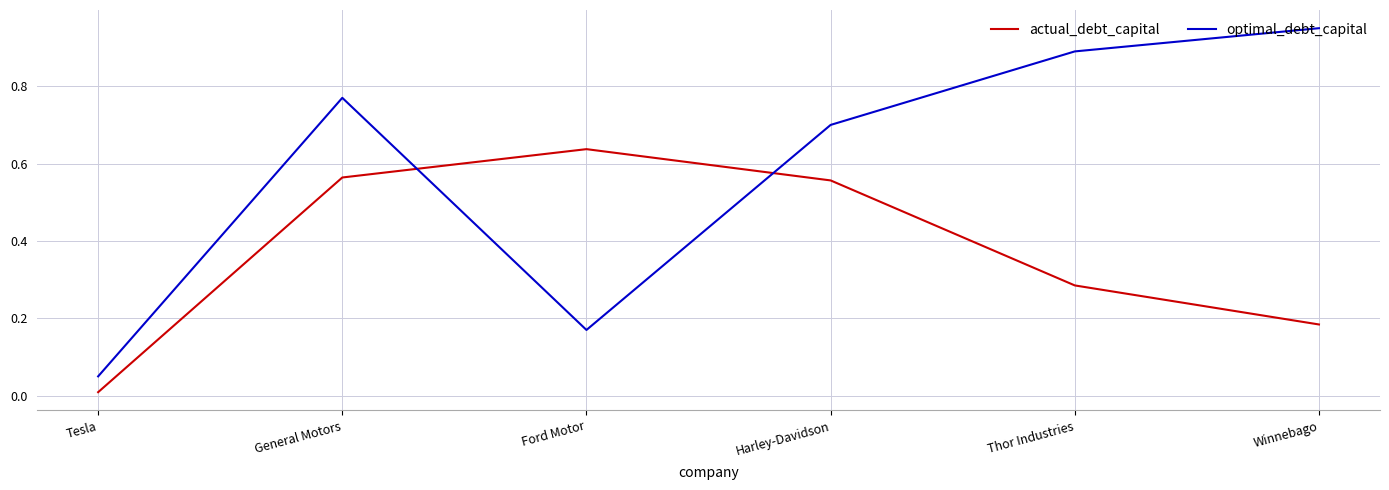

The value of actual_debt_capital at Ford Motor is 0.4. True or false?

False